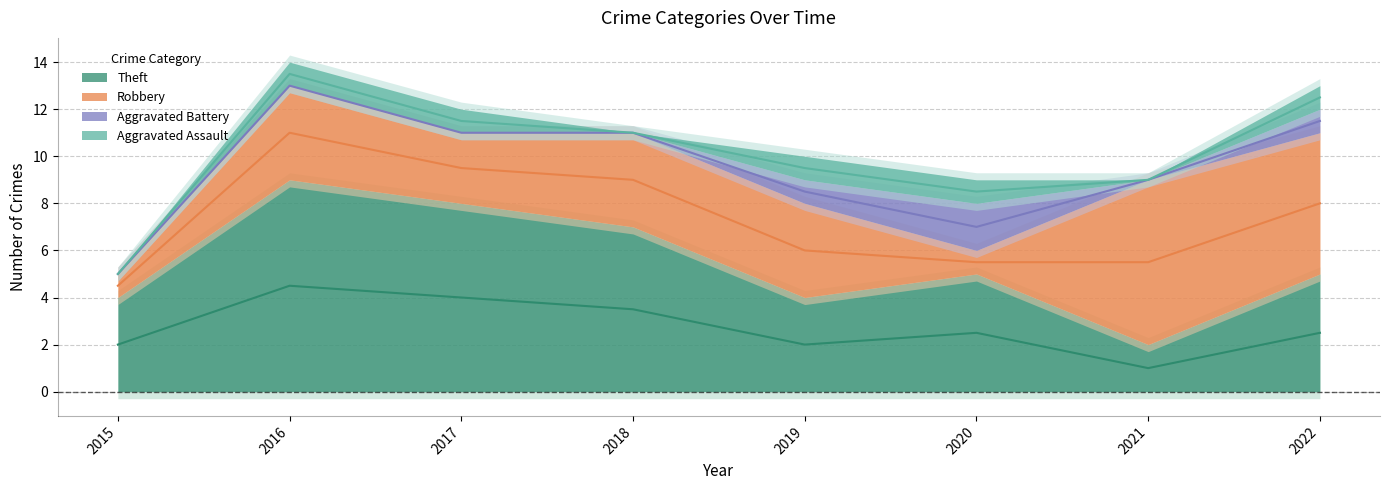

Which series changed the most between 2015 and 2017?

Theft